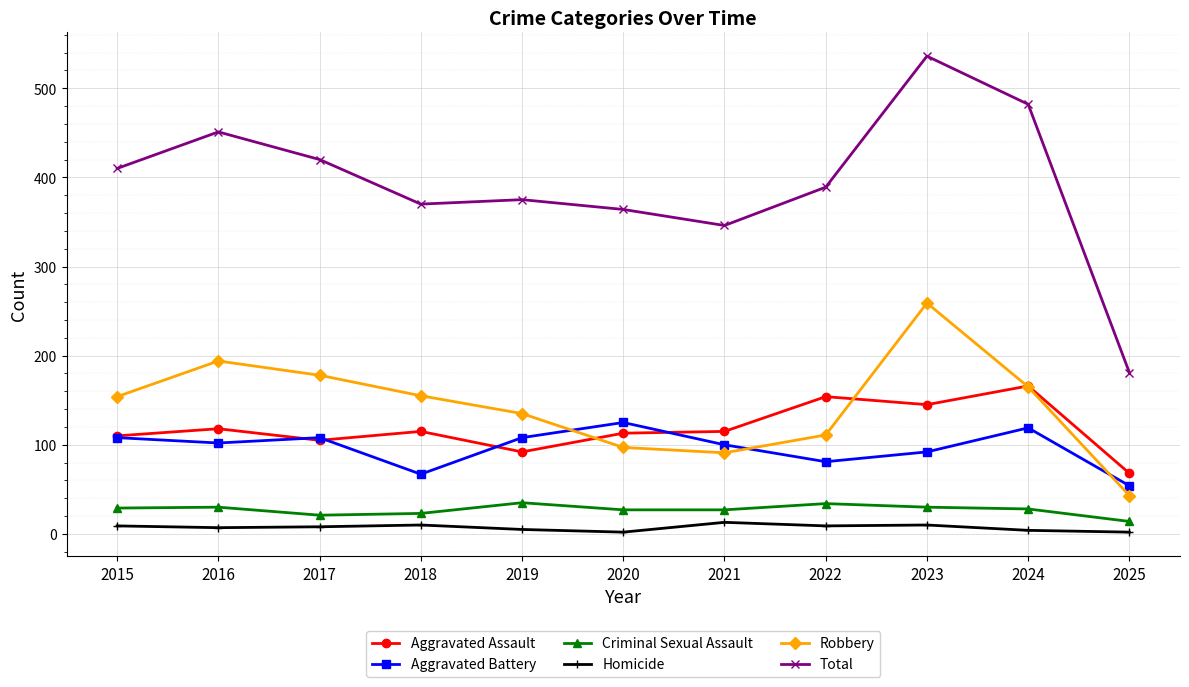

What are all the series names shown in the legend?

Aggravated Assault, Aggravated Battery, Criminal Sexual Assault, Homicide, Robbery, Total